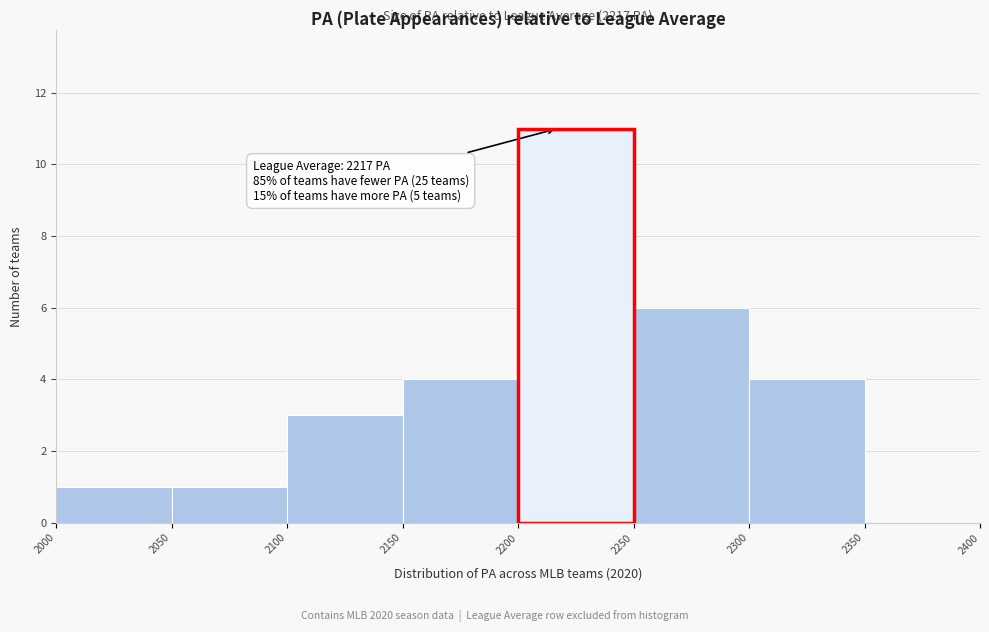

Over which range of the x-axis is the bar tallest?

2200 to 2250